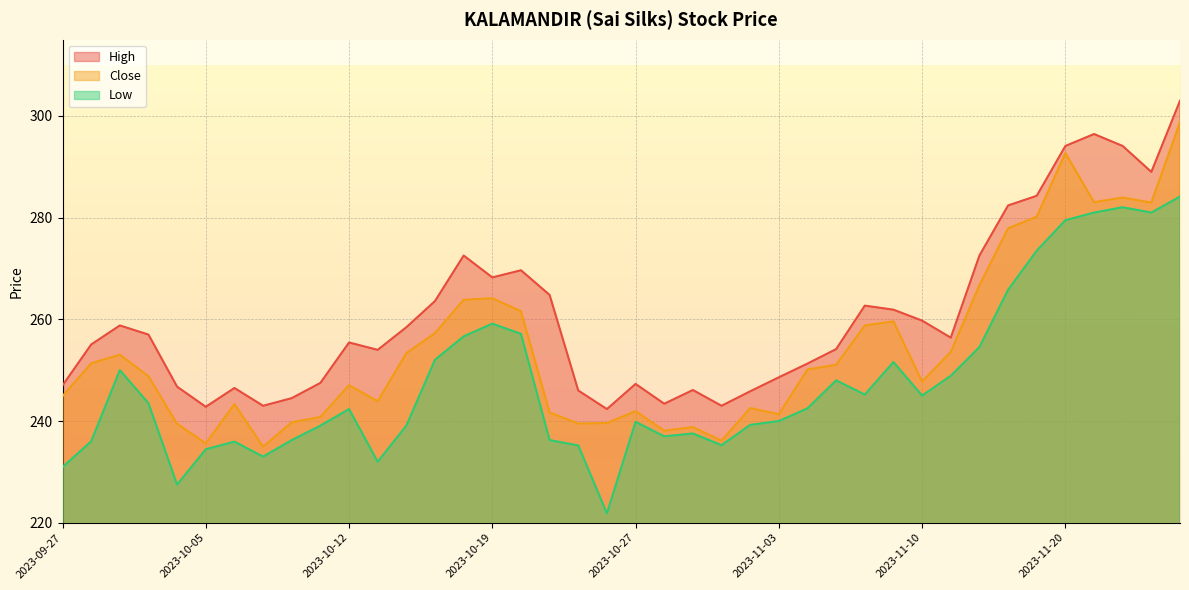

Rank the series by their average value, from lowest to highest.

Low, Close, High